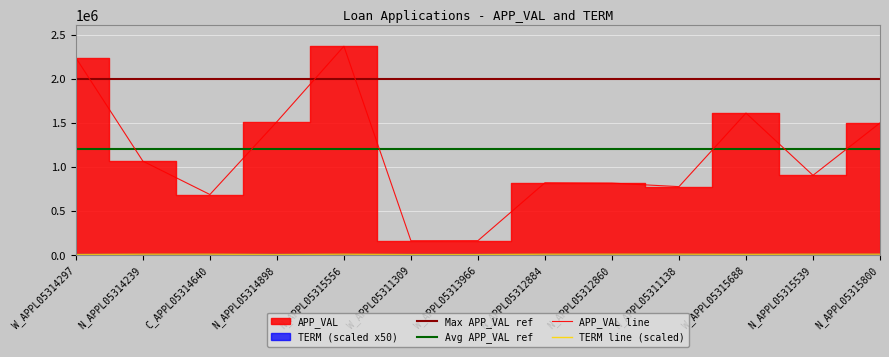

Where is TERM nearest to the value 10500?

W_APPL05315688